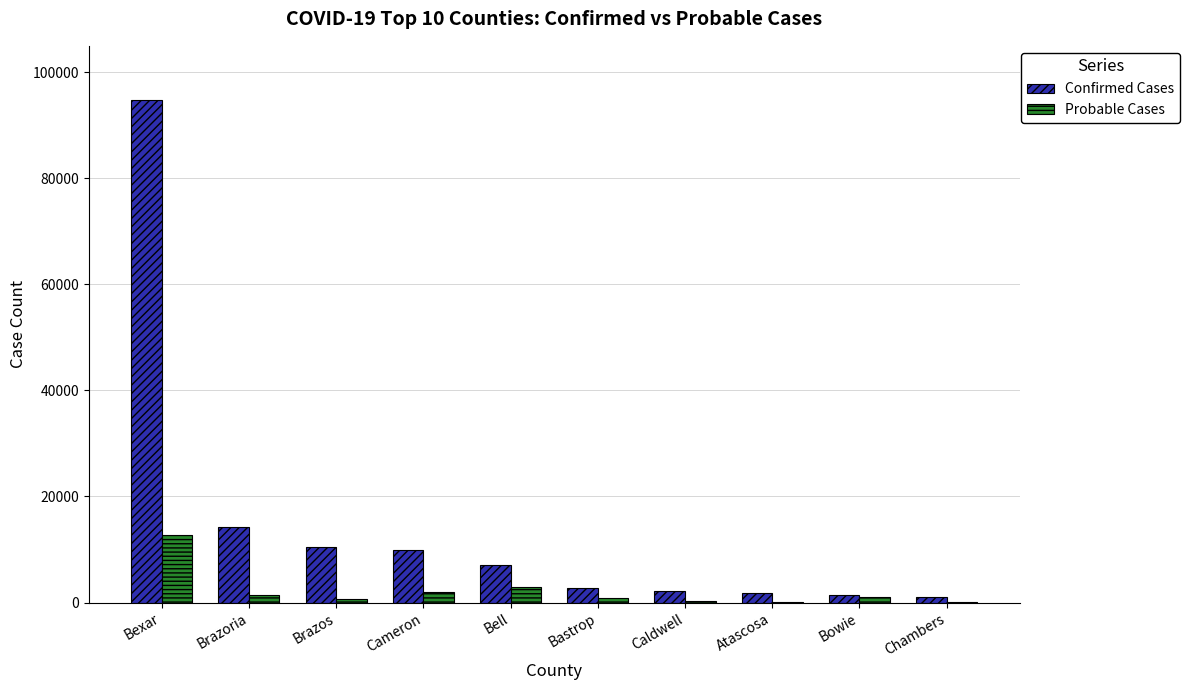

Which series has the largest total across all categories?

Confirmed Cases